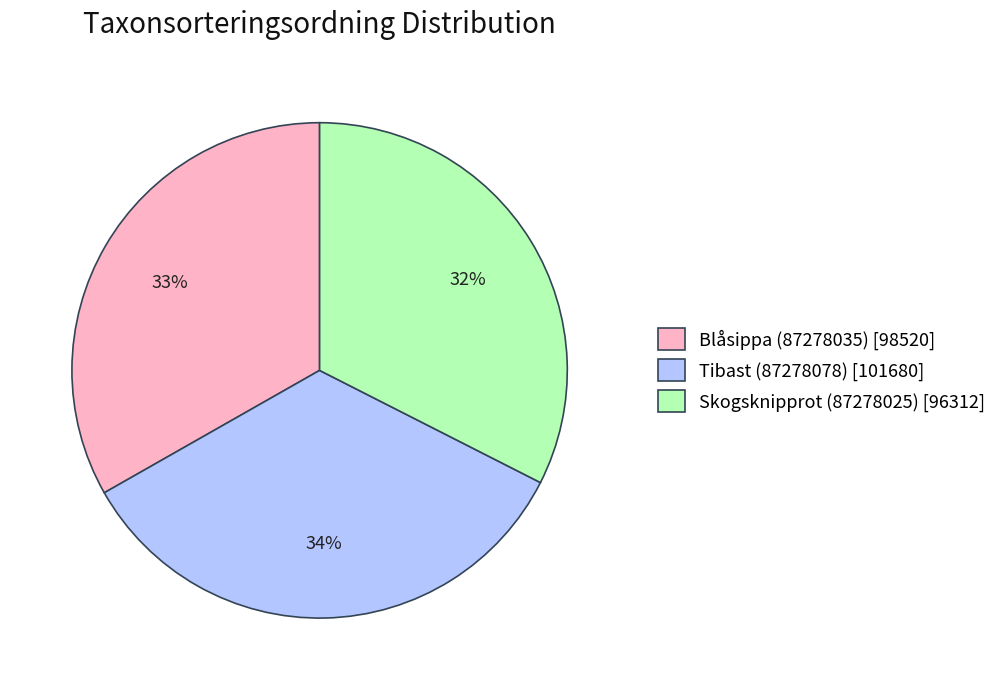

Rank the categories by value from lowest to highest.

Skogsknipprot (87278025), Blåsippa (87278035), Tibast (87278078)